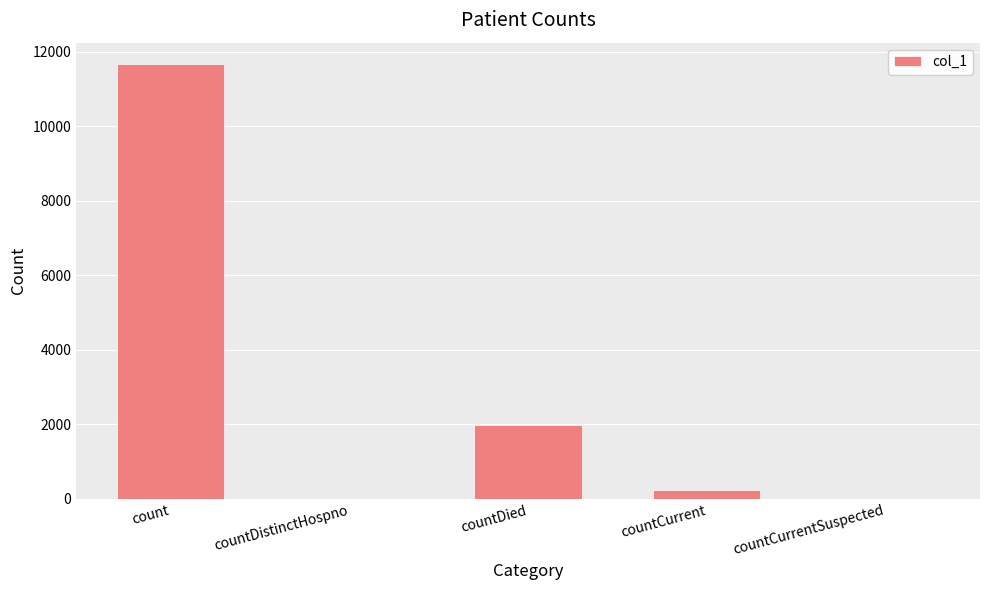

True or false: the data shows 0 at countCurrentSuspected.

True